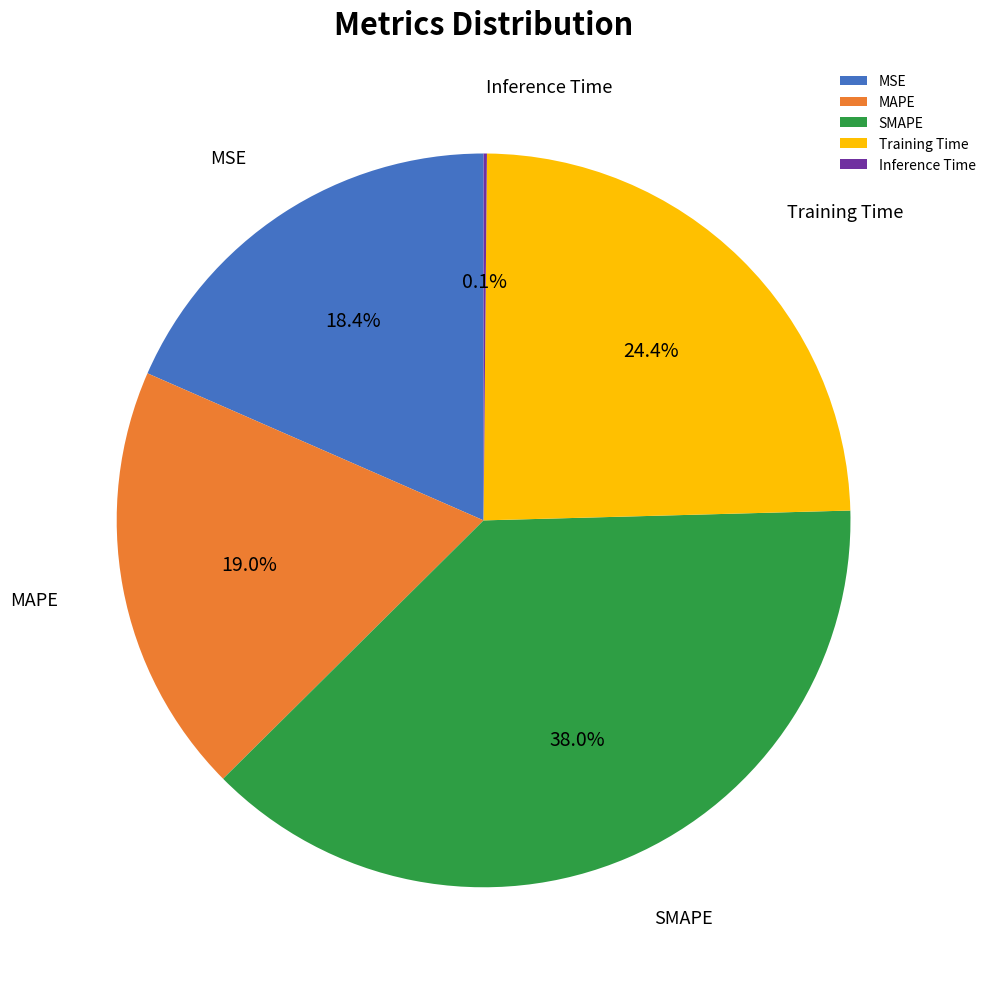

The MAPE slice represents 19% of the pie. True or false?

True